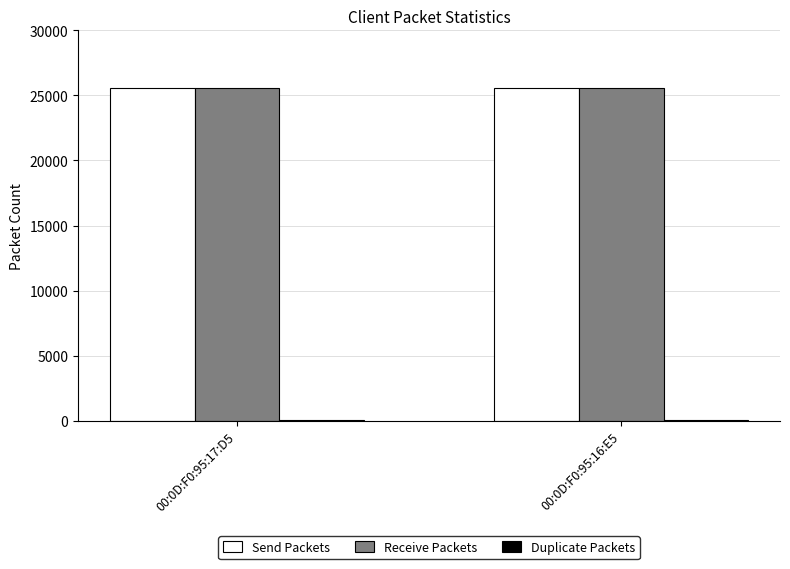

What is the maximum value for Send Packets?

25600